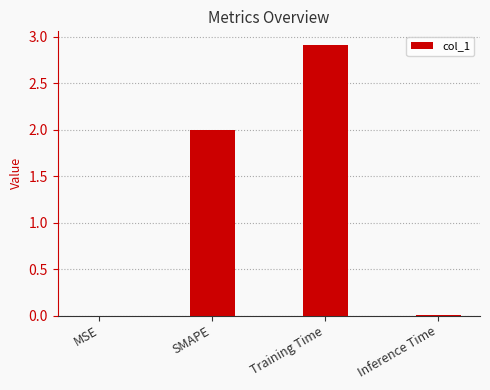

Between SMAPE and Training Time, which is larger?

Training Time